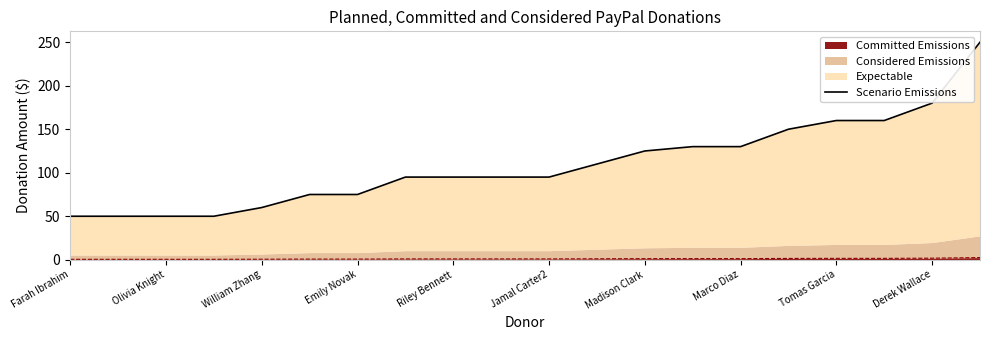

The chart shows a value of 234 at Marco Diaz. True or false?

False